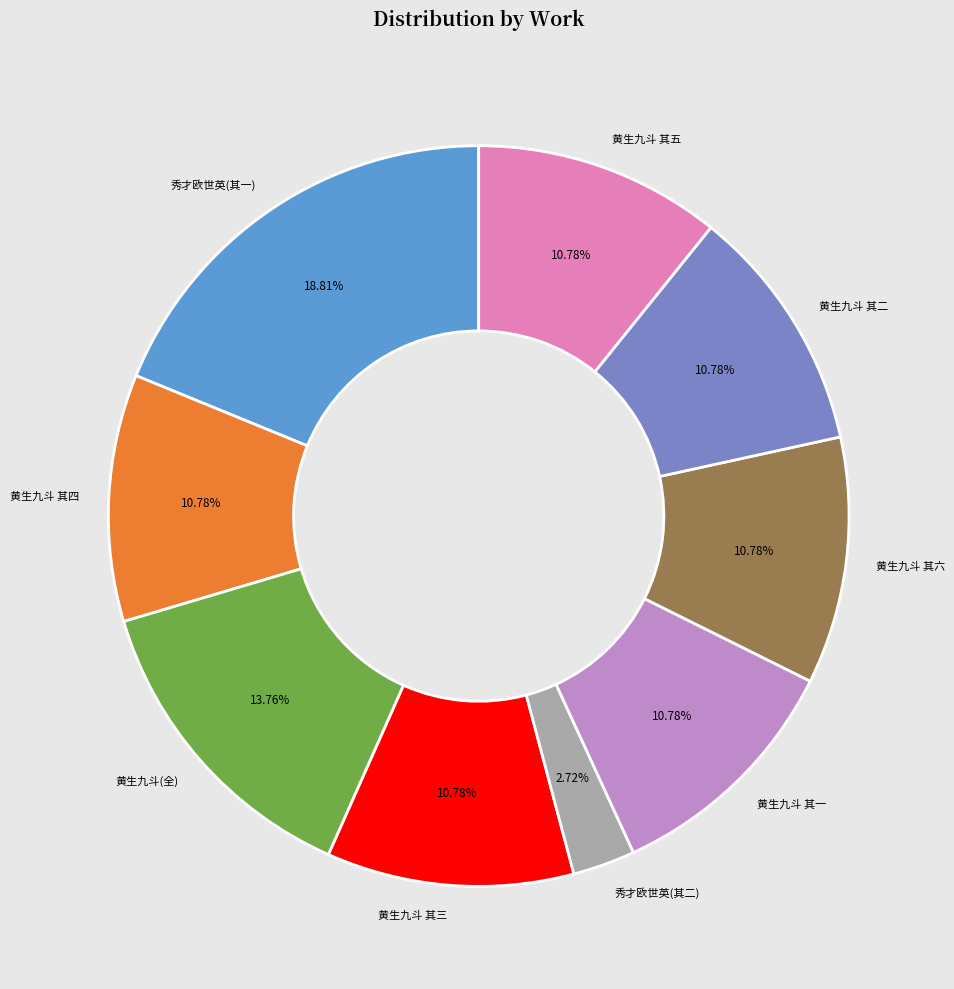

How many slices are in this pie chart?

9